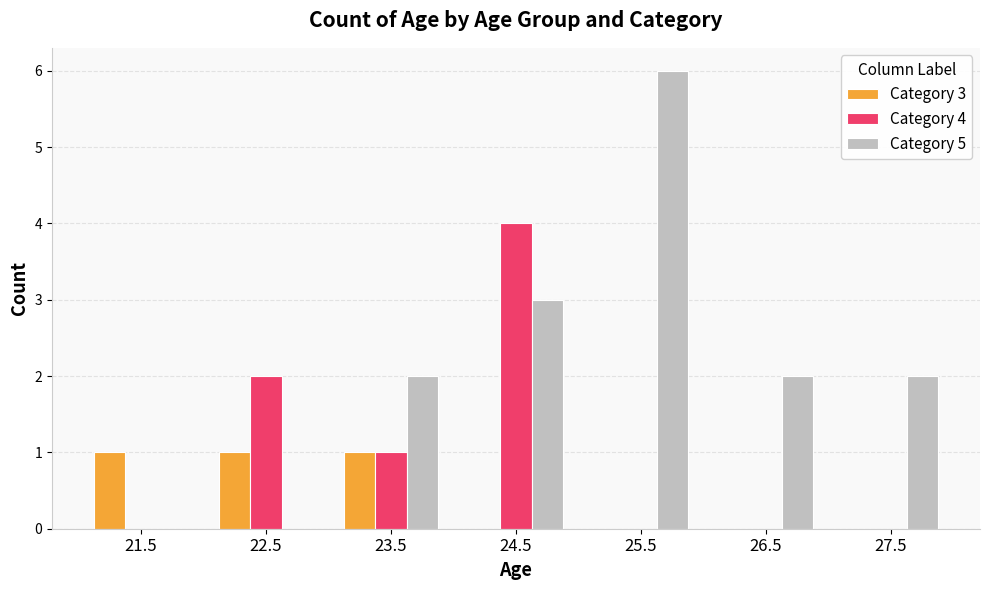

Count the number of categories in the chart.

7